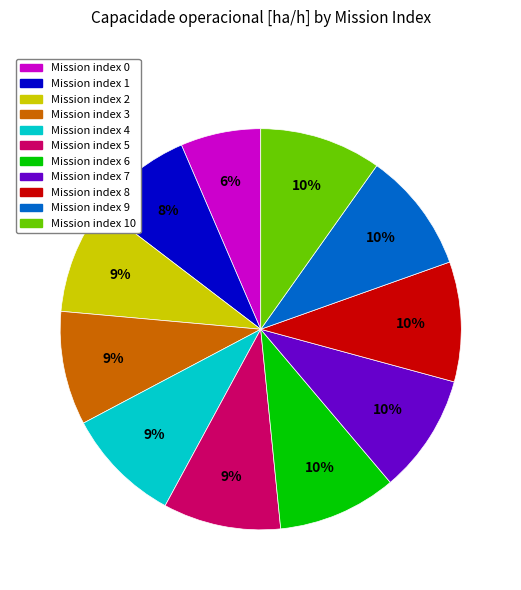

True or false: Mission index 6 accounts for 10% of the total.

True